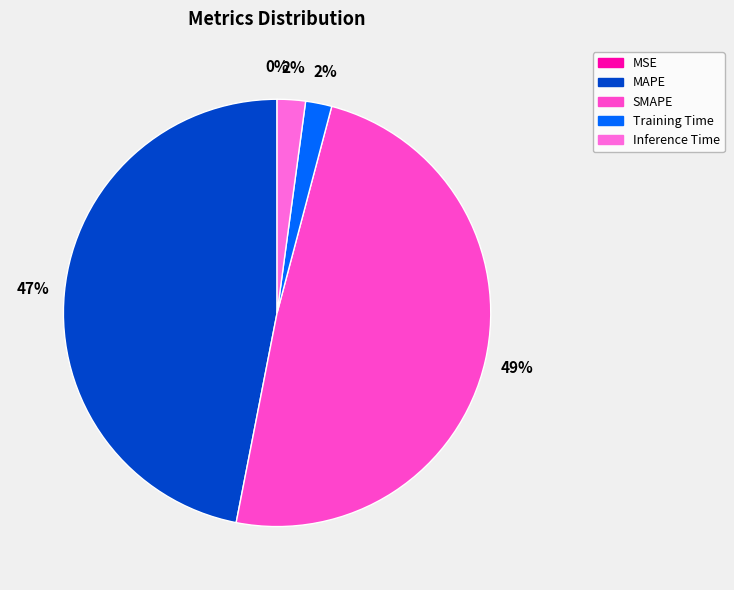

How much of the chart is everything except SMAPE?

51.0%